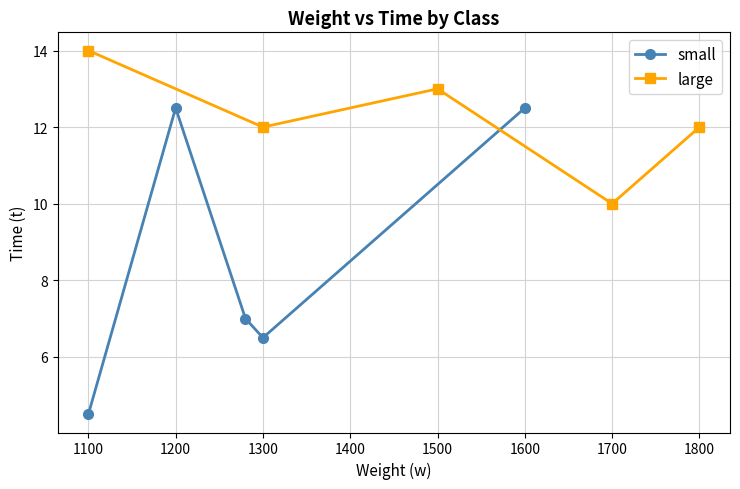

What is the approximate value of small at 1100?

4.5